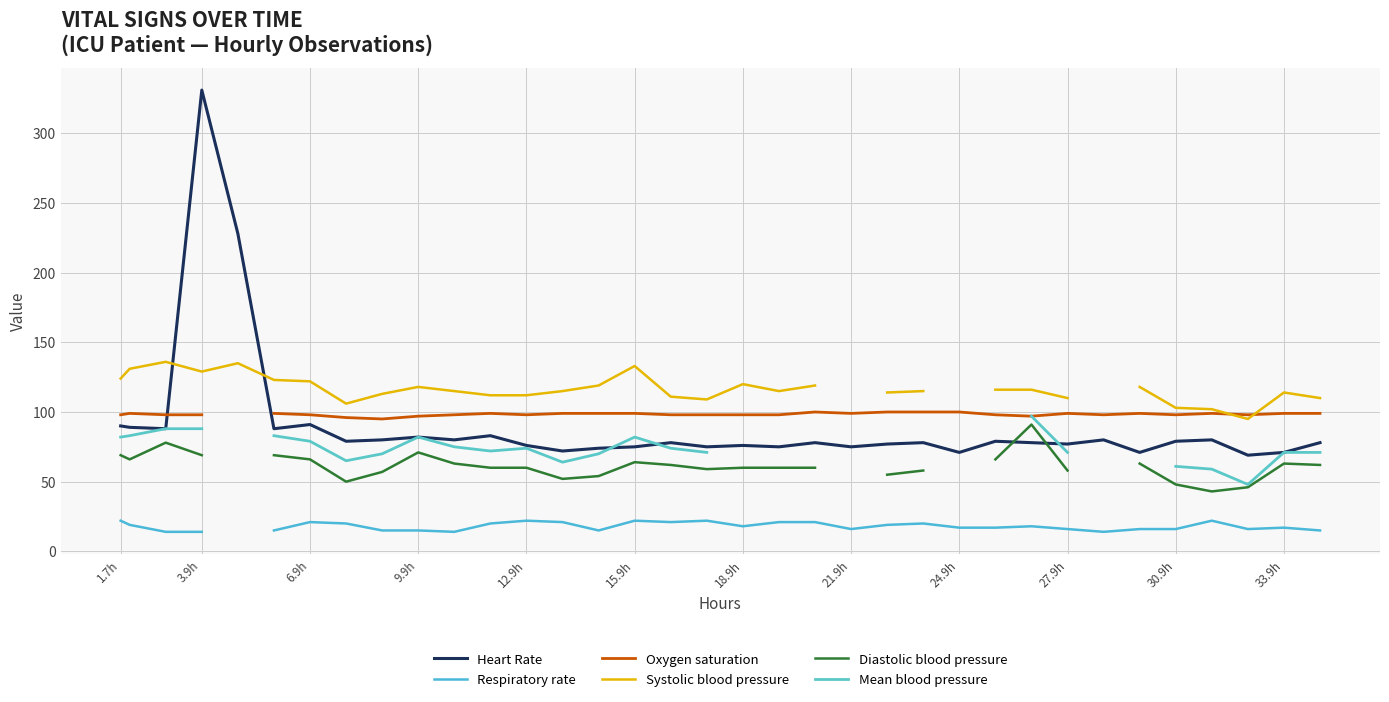

What is the maximum value for Heart Rate?

331